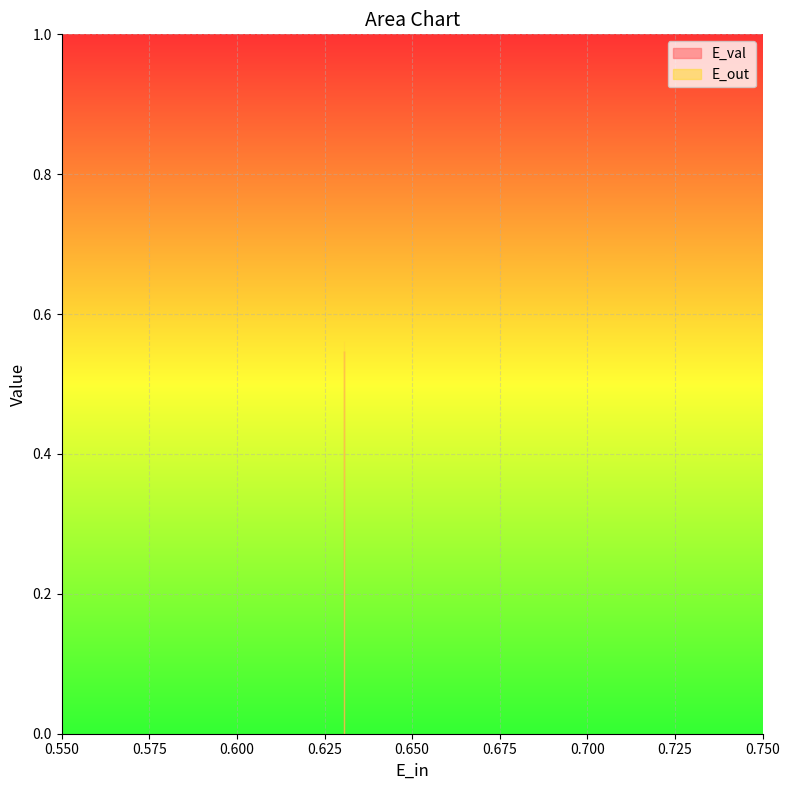

What is the sum of all E_val values?

2.7